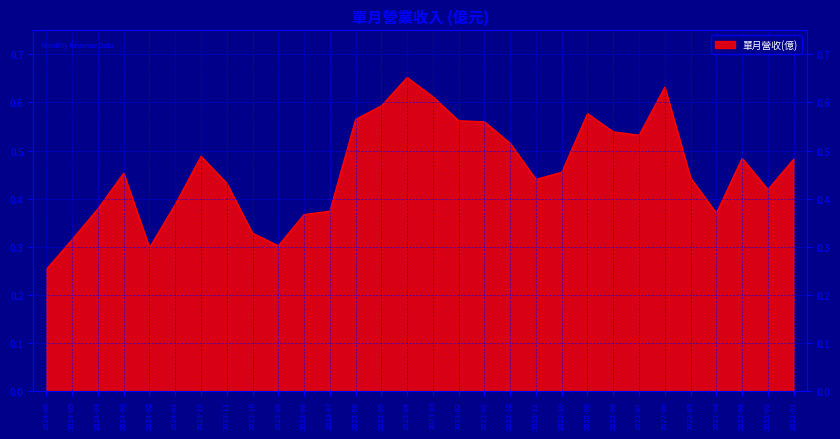

What is the difference between the maximum and minimum values?

0.4